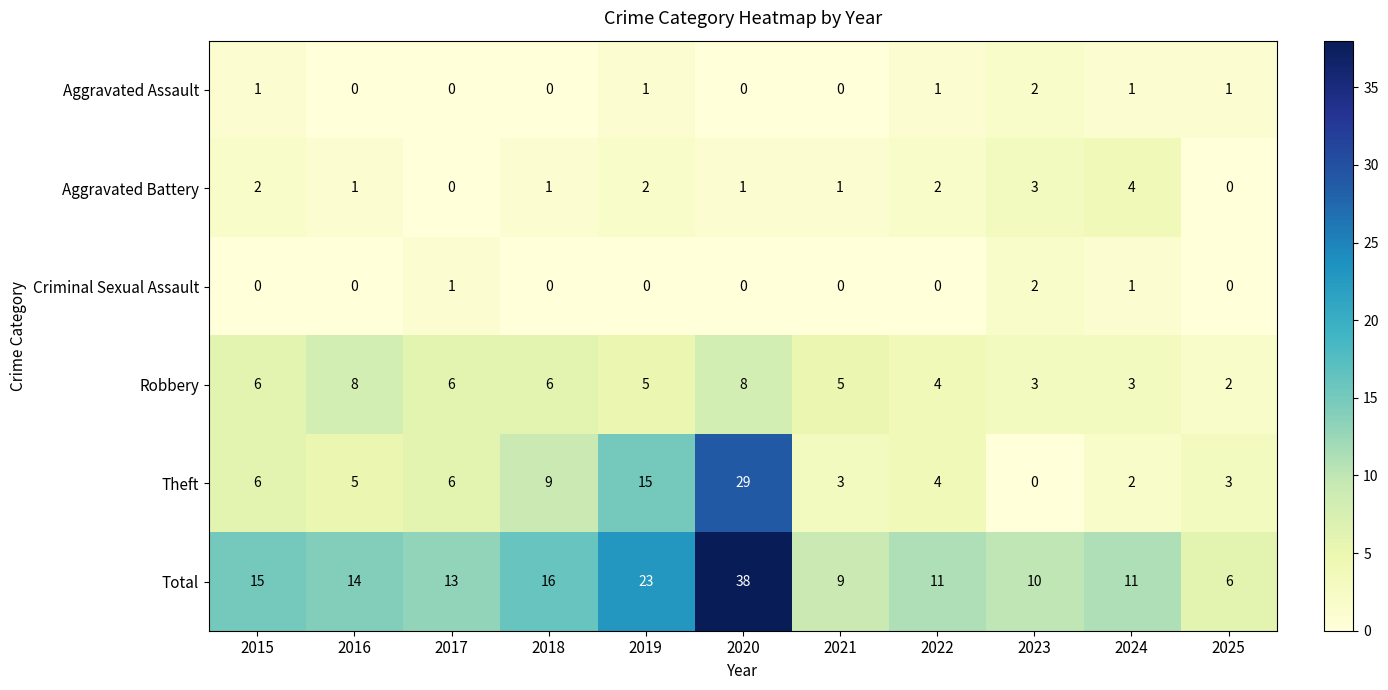

The value of Aggravated Assault at 2025 is 1. True or false?

True